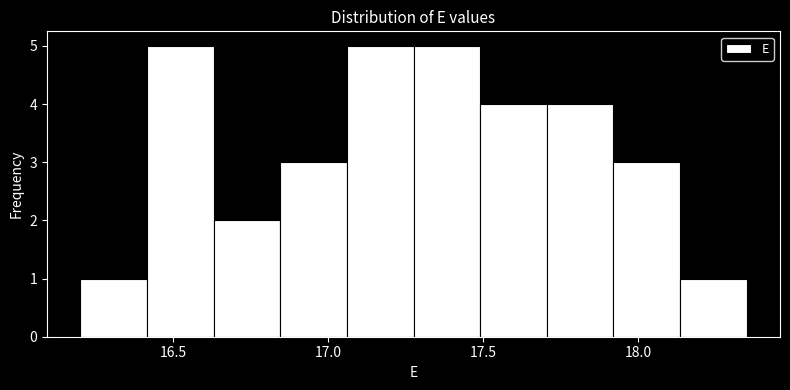

Reading left to right, transcribe this chart: for each bar, give the range it covers on the x-axis and its height. Neither the bar edges nor the heights are printed on the chart, so give them approximately, as read against the axes.

16.200 to 16.415: 1
16.415 to 16.630: 5
16.630 to 16.845: 2
16.845 to 17.060: 3
17.060 to 17.275: 5
17.275 to 17.490: 5
17.490 to 17.705: 4
17.705 to 17.920: 4
17.920 to 18.135: 3
18.135 to 18.350: 1